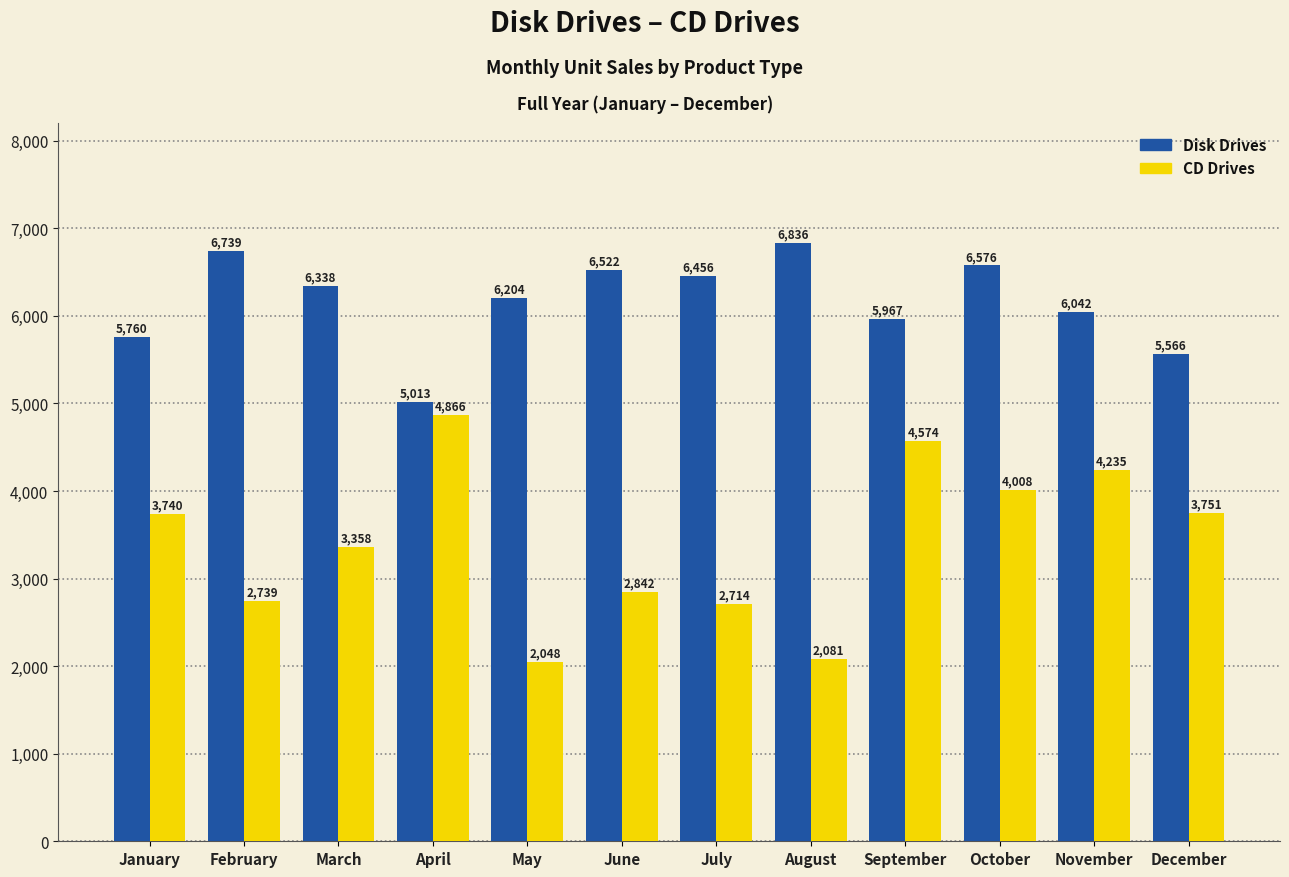

Count the number of categories in the chart.

12